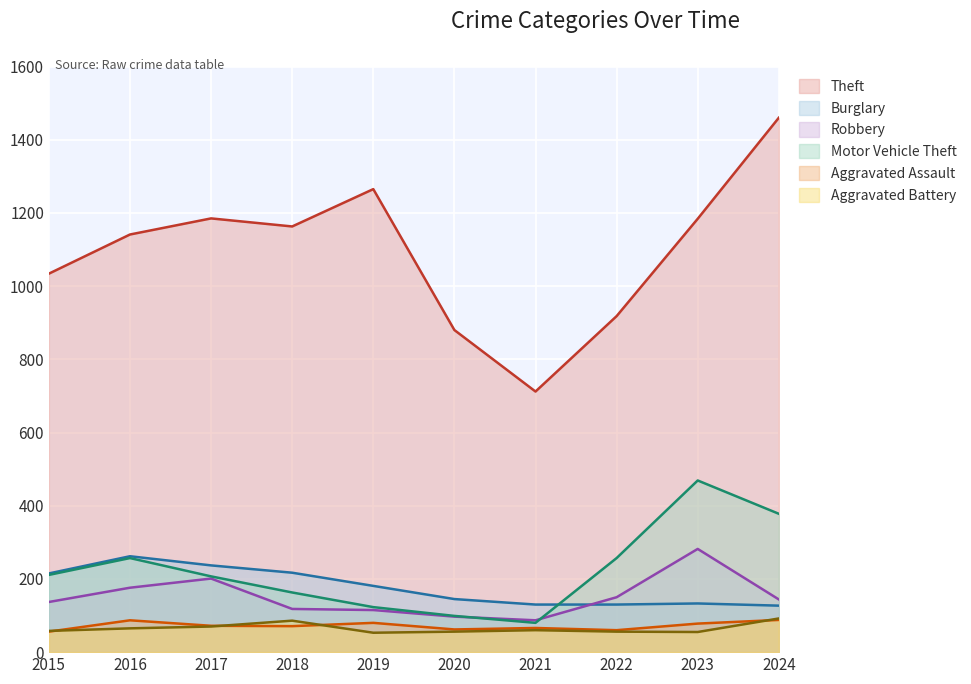

Does the chart display data point markers on the line(s)?

No